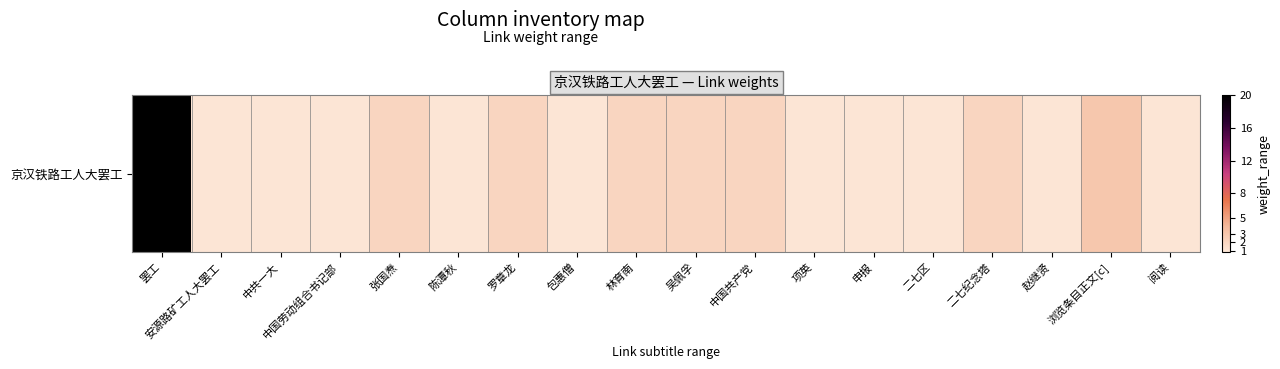

Rank the categories by value from lowest to highest.

安源路矿工人大罢工, 中共一大, 中国劳动组合书记部, 陈潭秋, 包惠僧, 项英, 申报, 二七区, 赵继贤, 阅读, 张国焘, 罗章龙, 林育南, 吴佩孚, 中国共产党, 二七纪念塔, 浏览条目正文[c], 罢工